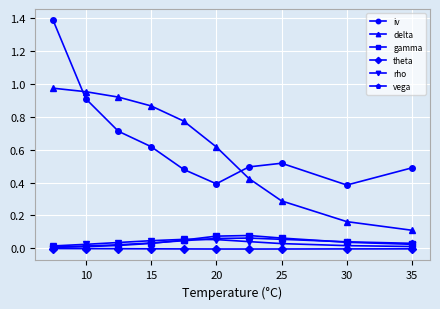

Which series has the widest spread of values?

iv